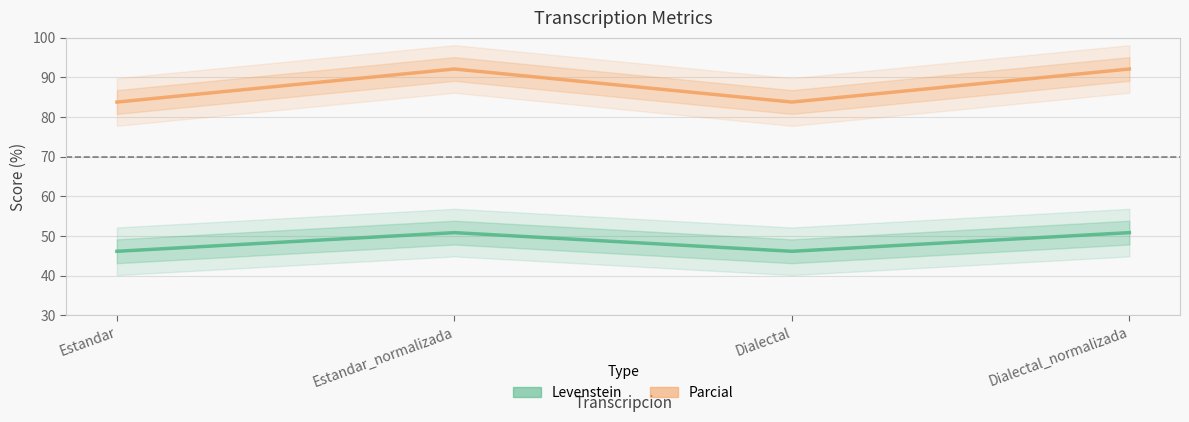

At Estandar_normalizada, list the series in order from largest to smallest.

Parcial, Levenstein